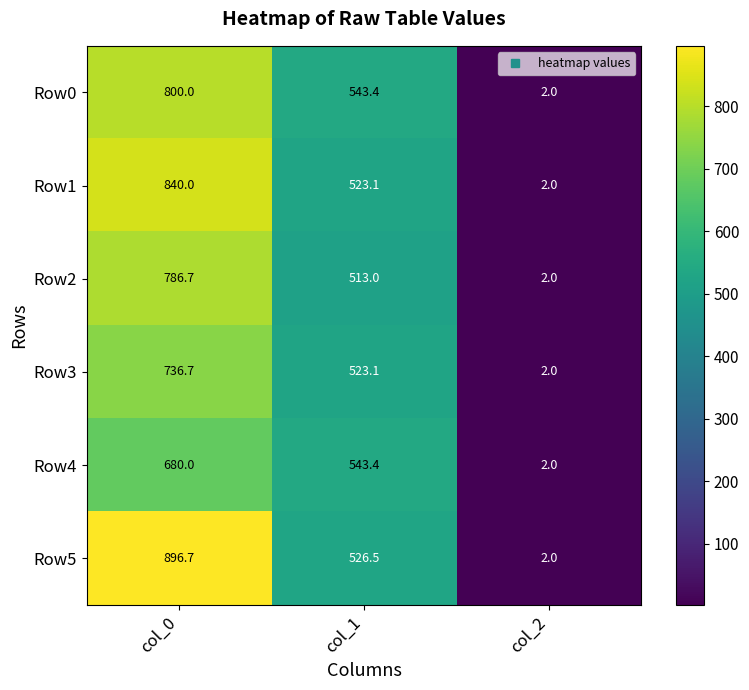

Reading right to left, list all the values displayed in this chart.

Row0: 2.0	543.4	800.0
Row1: 2.0	523.1	840.0
Row2: 2.0	513.0	786.7
Row3: 2.0	523.1	736.7
Row4: 2.0	543.4	680.0
Row5: 2.0	526.5	896.7